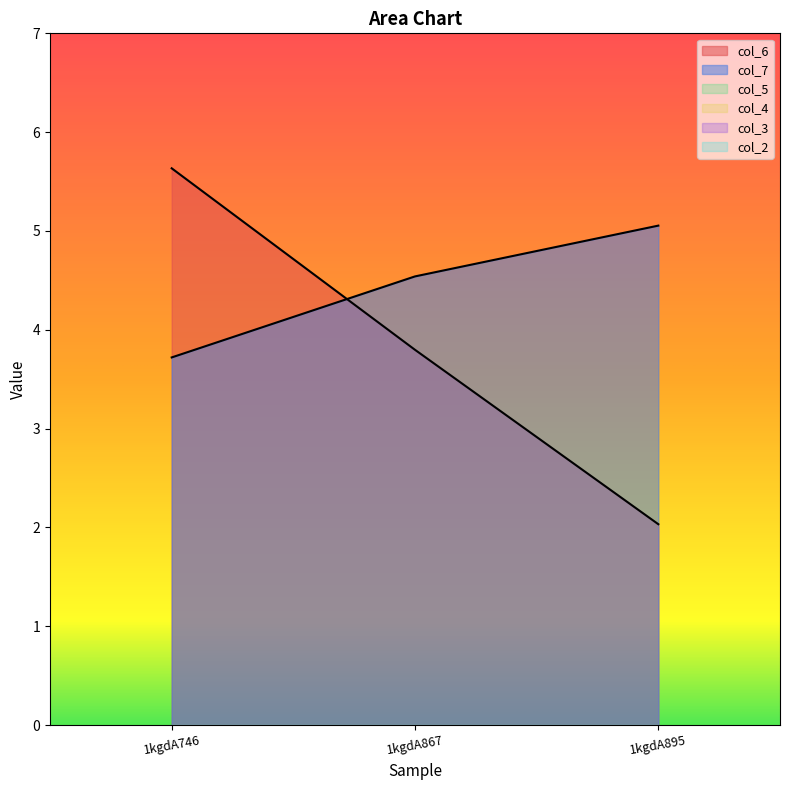

At which category is the sum across all series the highest?

1kgdA746